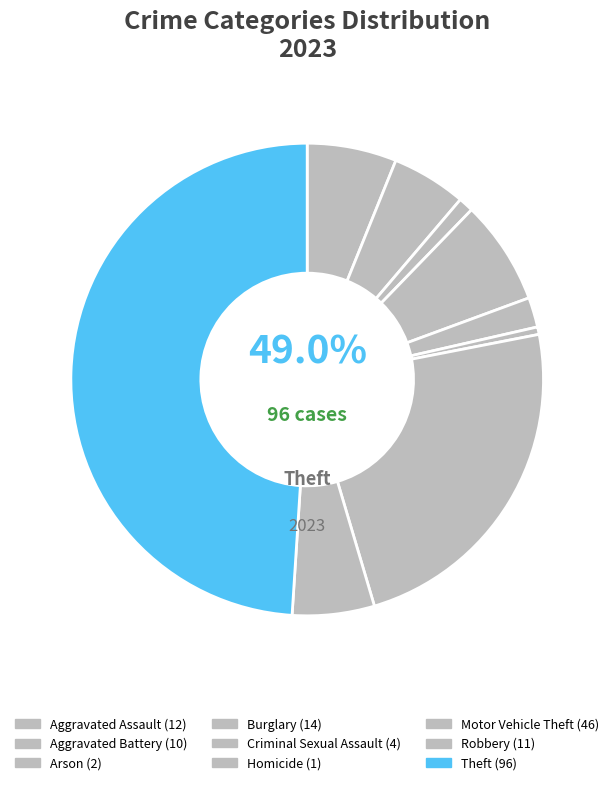

What is the ratio of the value at Burglary to the value at Theft?

0.1